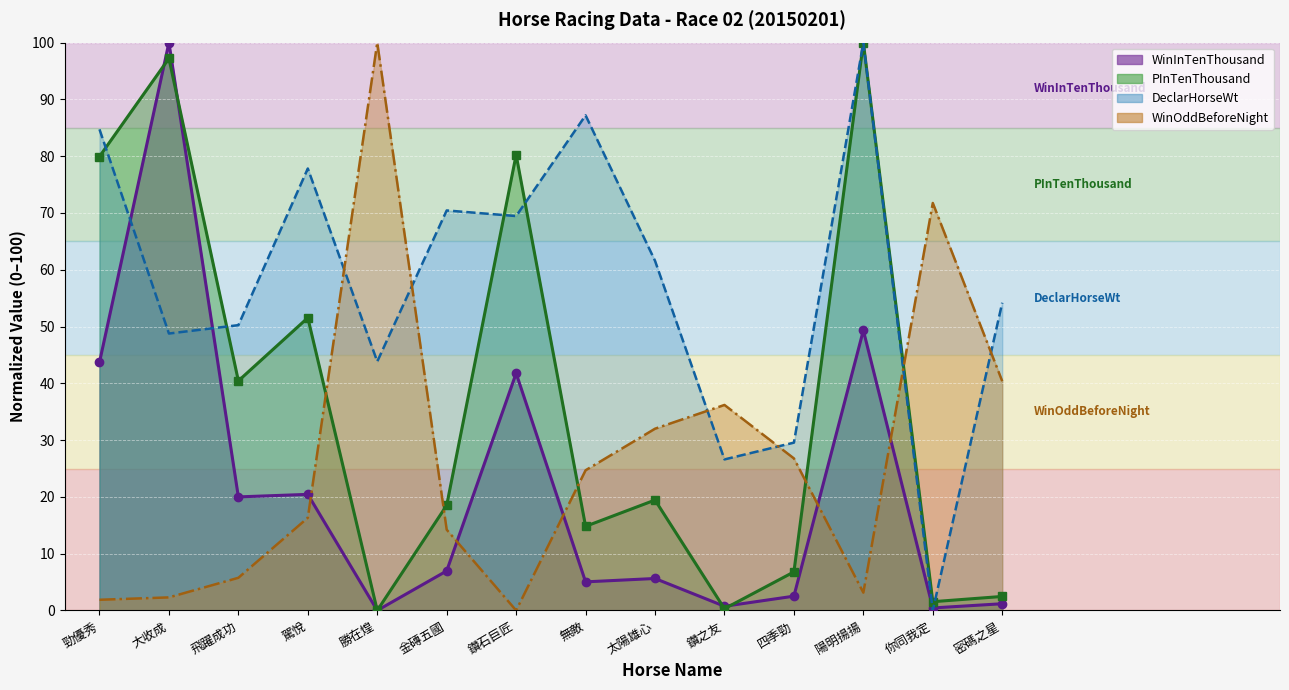

Reading left to right, transcribe all the data shown in this chart.

WinInTenThousand: 43.7	100.0	20.0	20.4	0.0	7.0	41.8	5.0	5.6	0.7	2.5	49.3	0.4	1.2
PInTenThousand: 79.9	97.2	40.4	51.5	0.0	18.5	80.2	14.8	19.4	0.3	6.8	100.0	1.5	2.5
DeclarHorseWt: 84.7	48.8	50.2	77.8	43.8	70.4	69.5	87.2	61.6	26.6	29.6	100.0	0.0	54.2
WinOddBeforeNight: 1.9	2.3	5.8	16.3	100.0	14.2	0.0	24.7	32.0	36.2	26.8	3.1	71.8	40.4